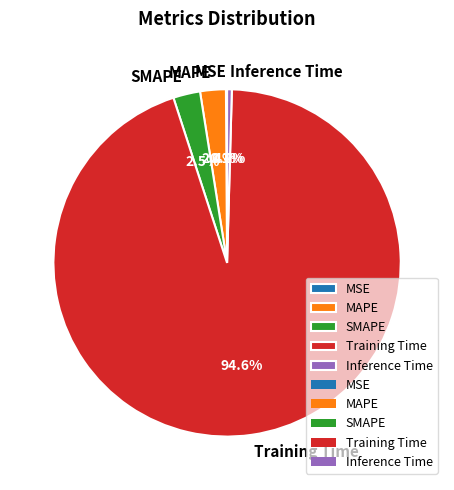

Do MAPE and SMAPE together represent more than half of the pie?

No